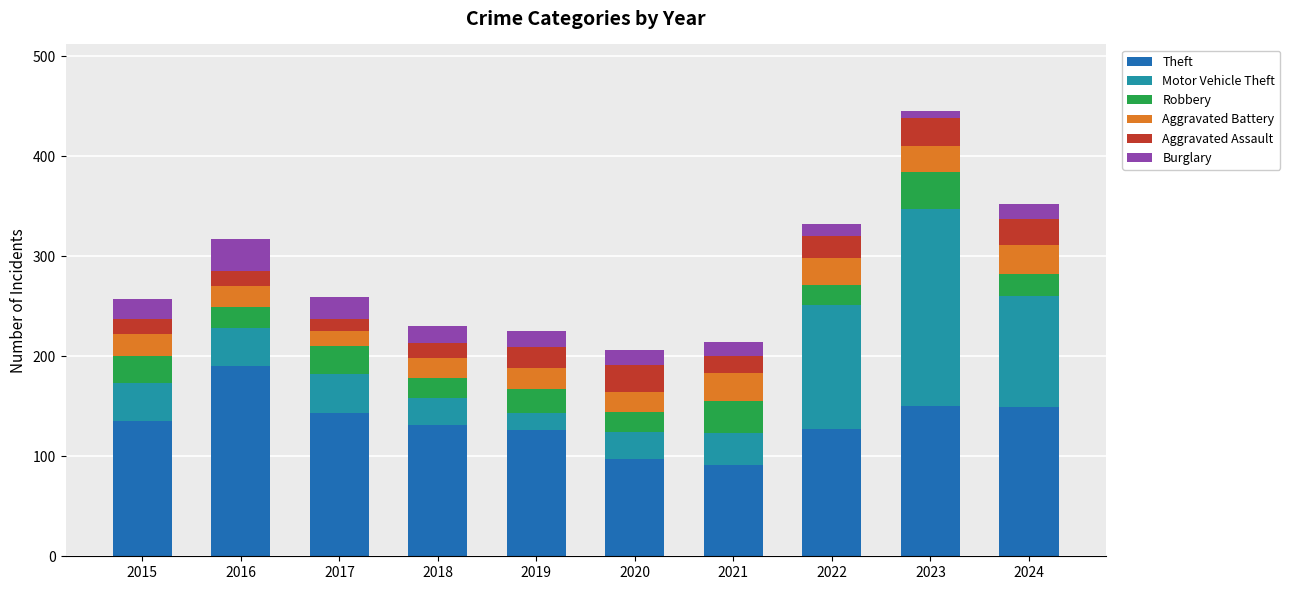

How many bars are there in total?

10